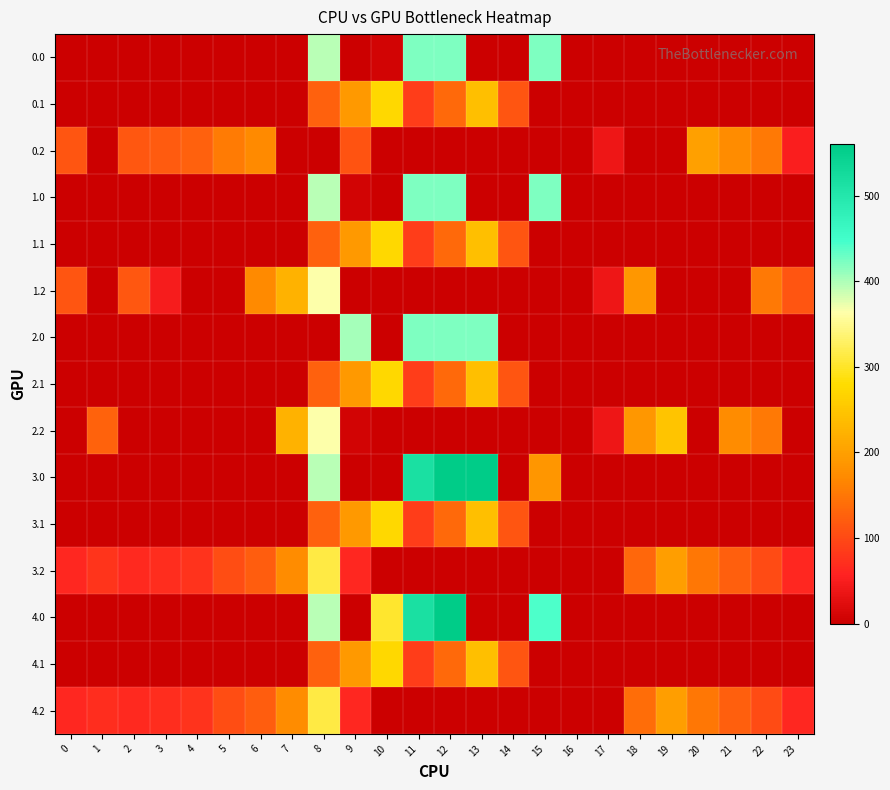

What is the spread (max minus min) of values at 14?

113.7